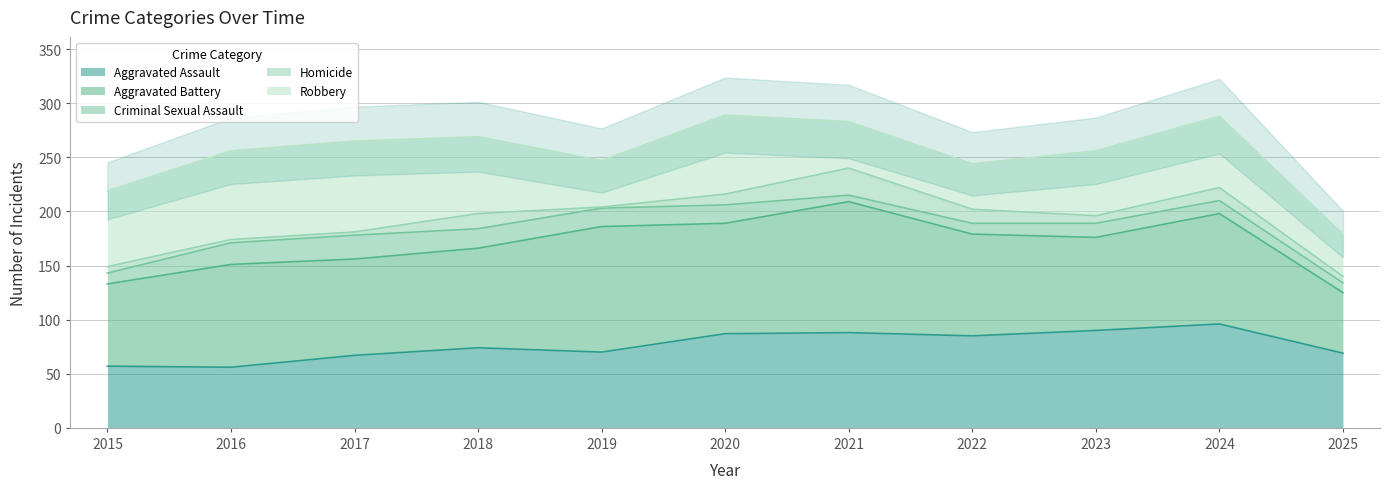

What is the difference between the highest and lowest values at 2021?

115